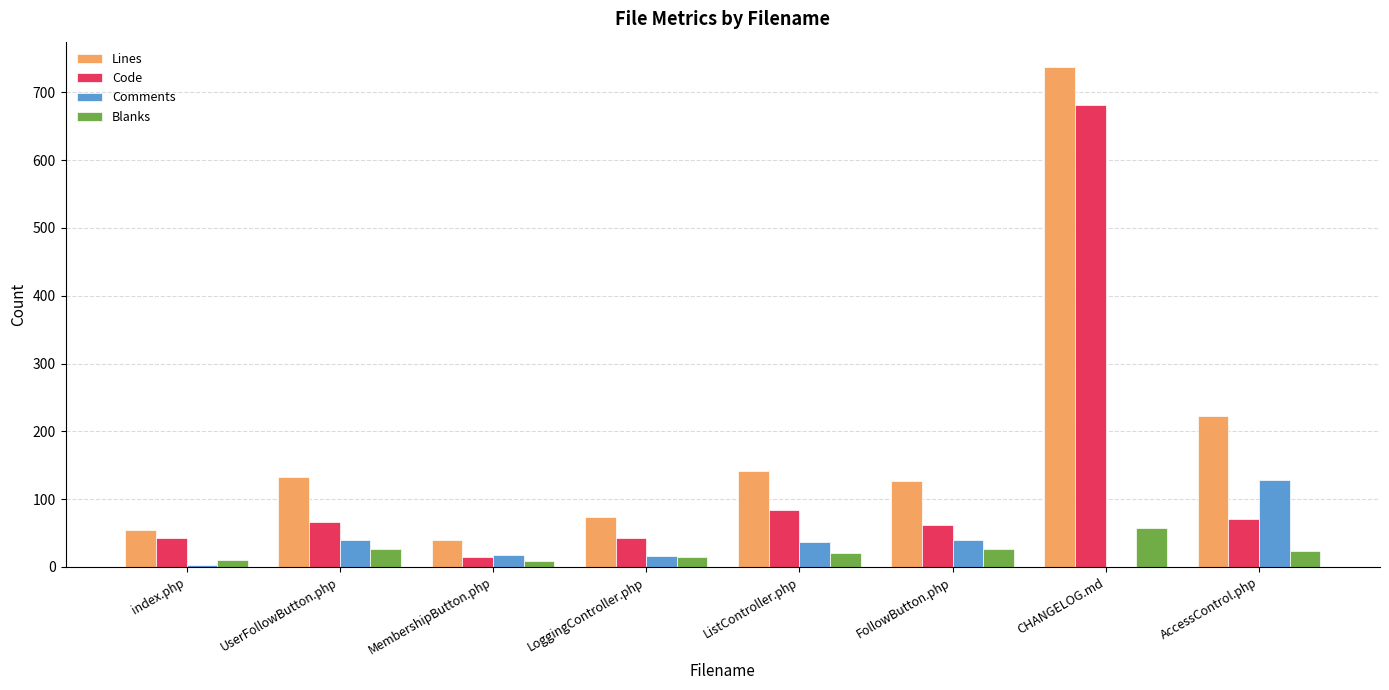

The Comments series shows 128 at AccessControl.php. True or false?

True